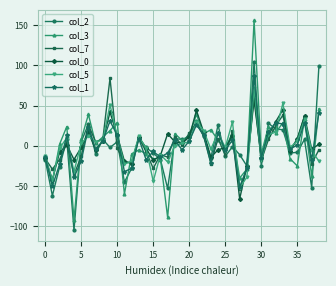

Which series has the largest range (max minus min)?

col_3